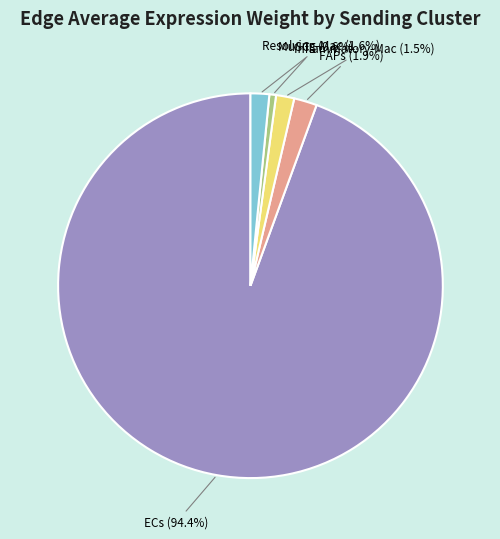

Does any single category account for the majority?

Yes